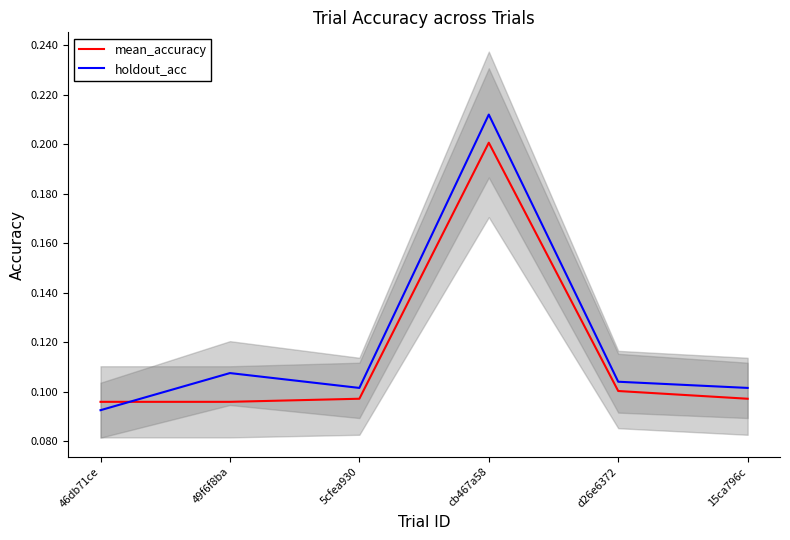

What is the label of the 2nd point from the right?

d26e6372